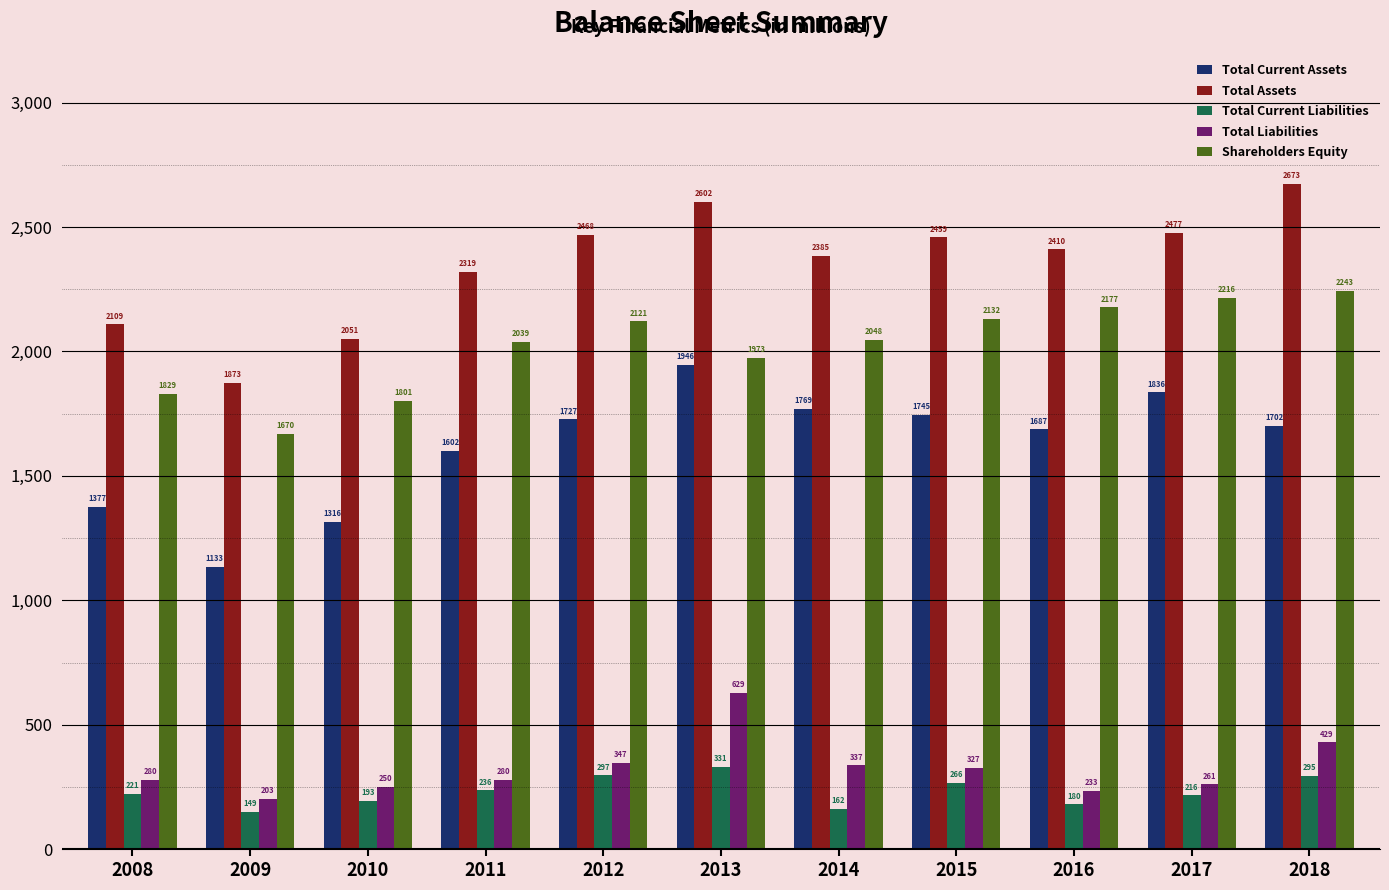

What are all the series names shown in the legend?

Total Current Assets, Total Assets, Total Current Liabilities, Total Liabilities, Shareholders Equity